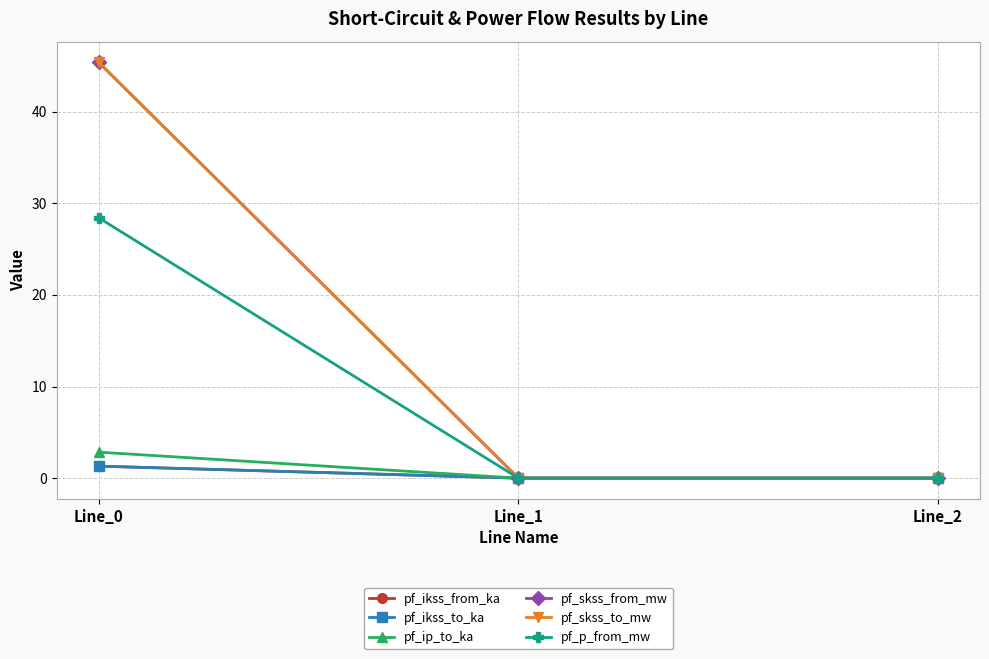

What is the sum of all pf_skss_from_mw values?

45.4